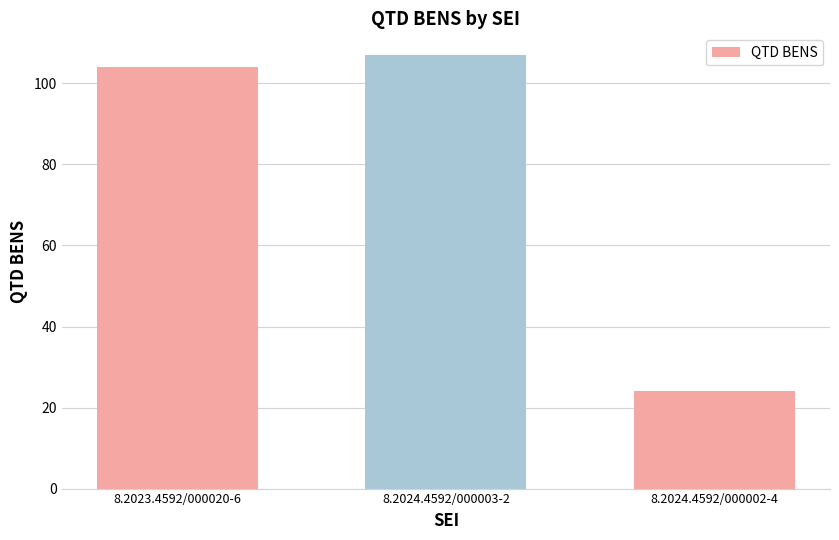

Is it true that the value at 8.2024.4592/000003-2 is 34?

False